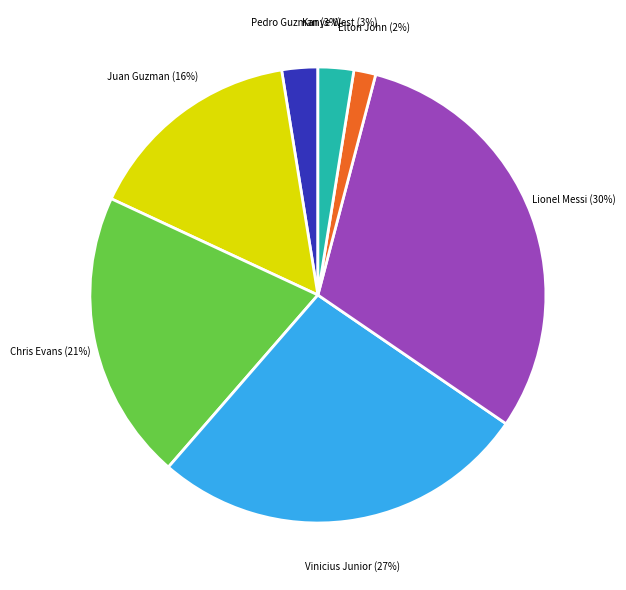

How many slices are in this pie chart?

7